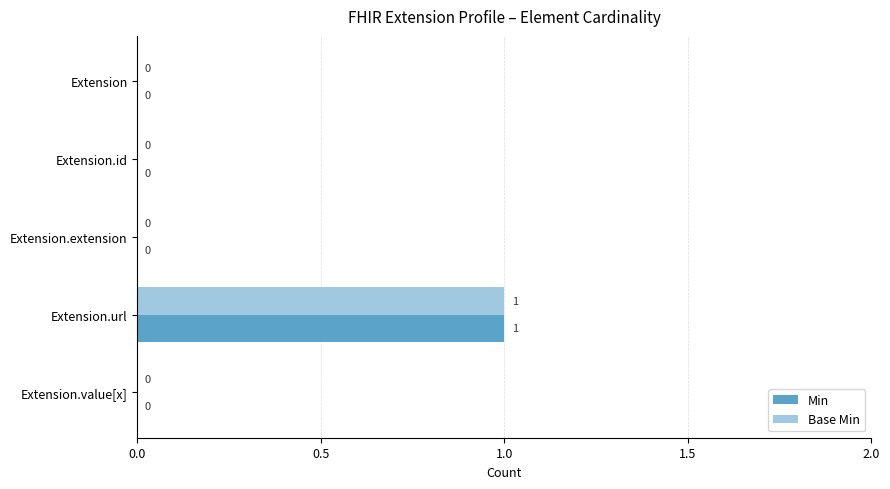

At which label does Base Min reach its peak?

Extension.url